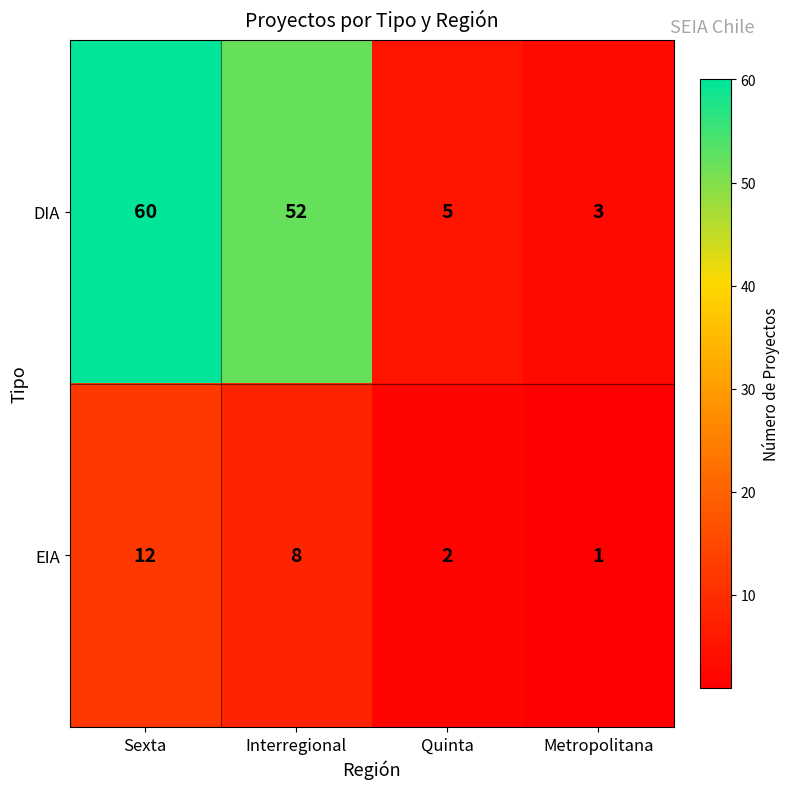

What is the spread (max minus min) of values at Interregional?

44